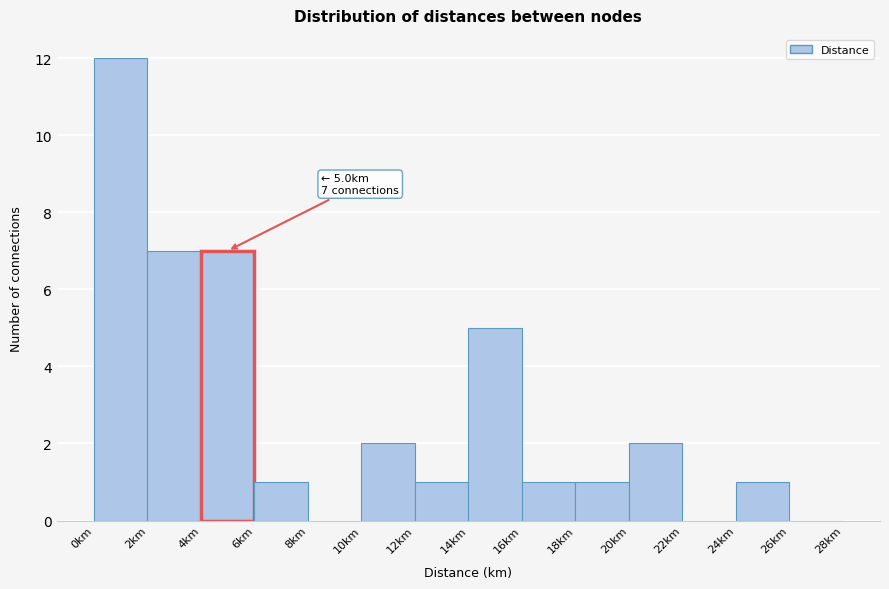

Which range on the x-axis has the tallest bar?

0 to 2